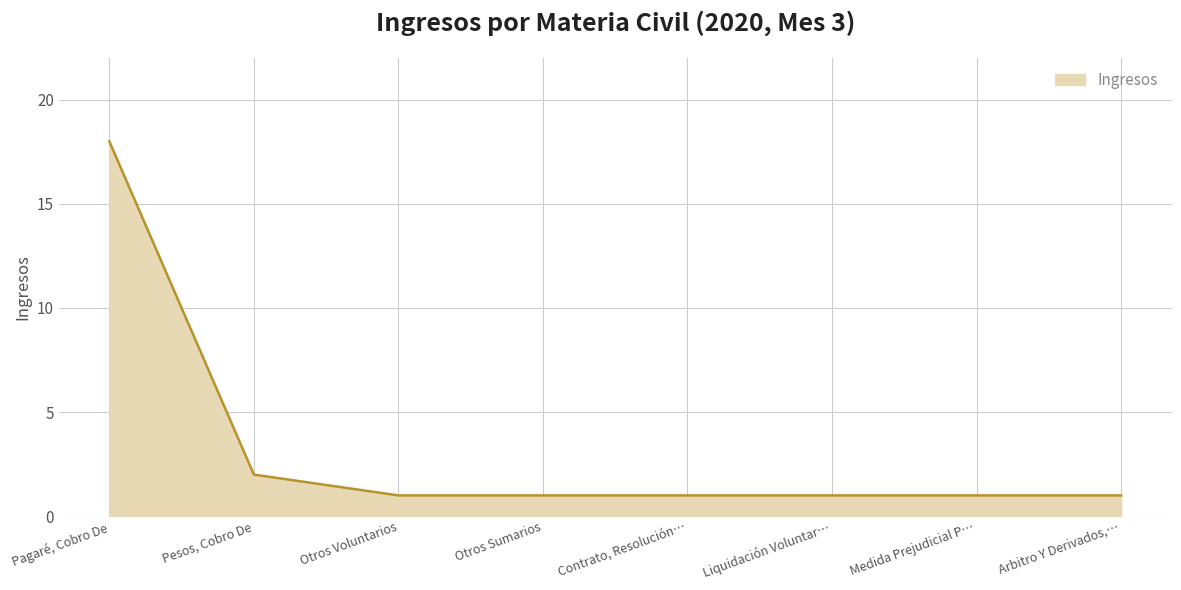

What is the difference between the maximum and minimum values?

17